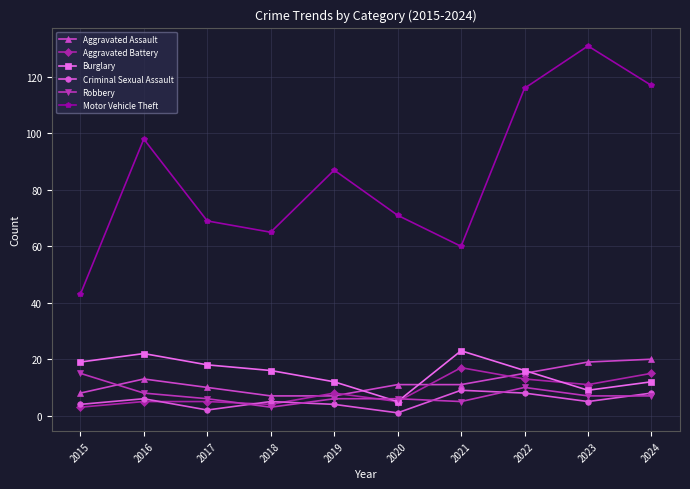

How many distinct data groups are displayed?

6